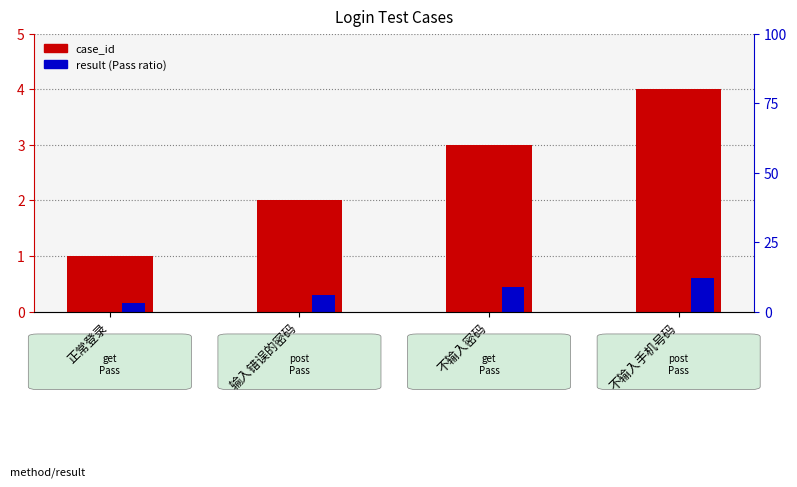

How many data points in case_id are less than 3?

2